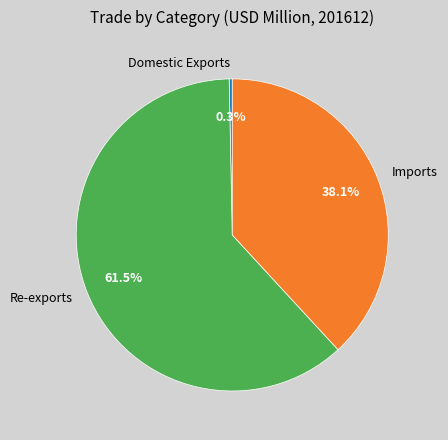

Approximately how many times larger is the value at Imports compared to Domestic Exports?

119.8